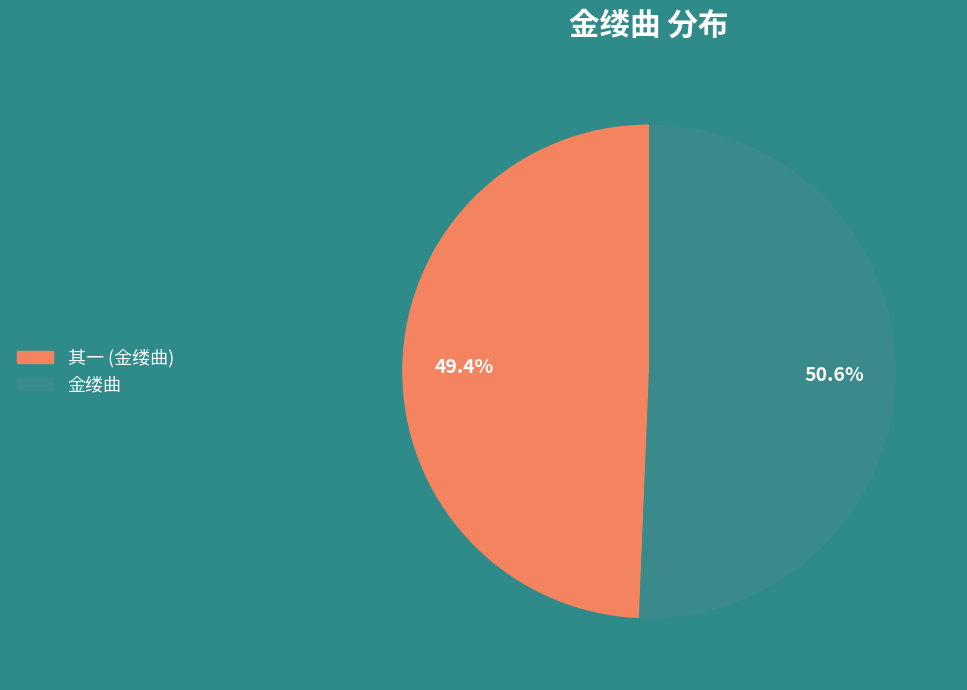

Count the number of slices in the pie.

2